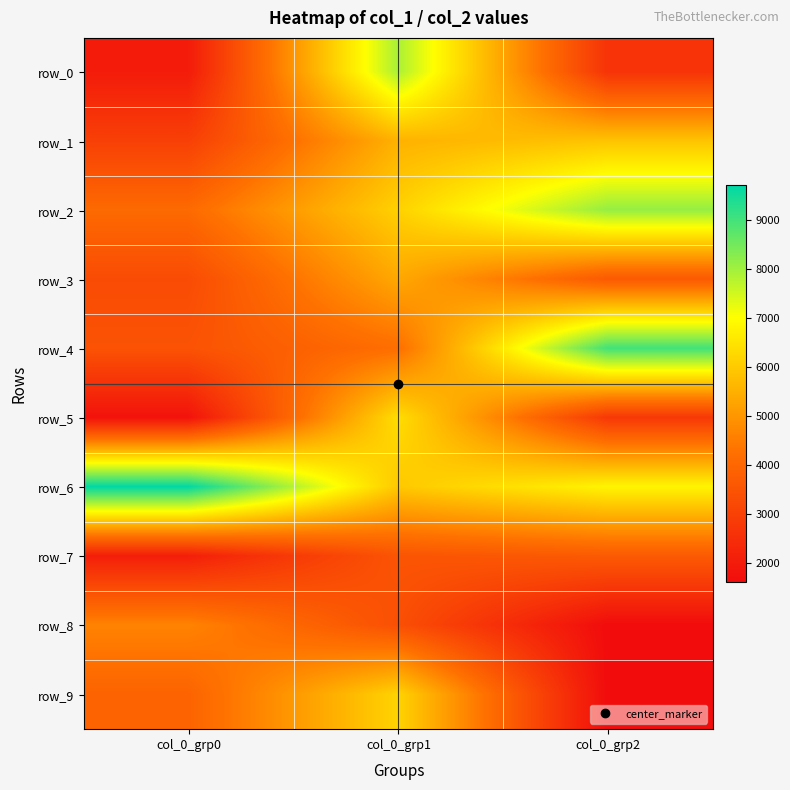

What is the maximum value shown in the chart?

9701